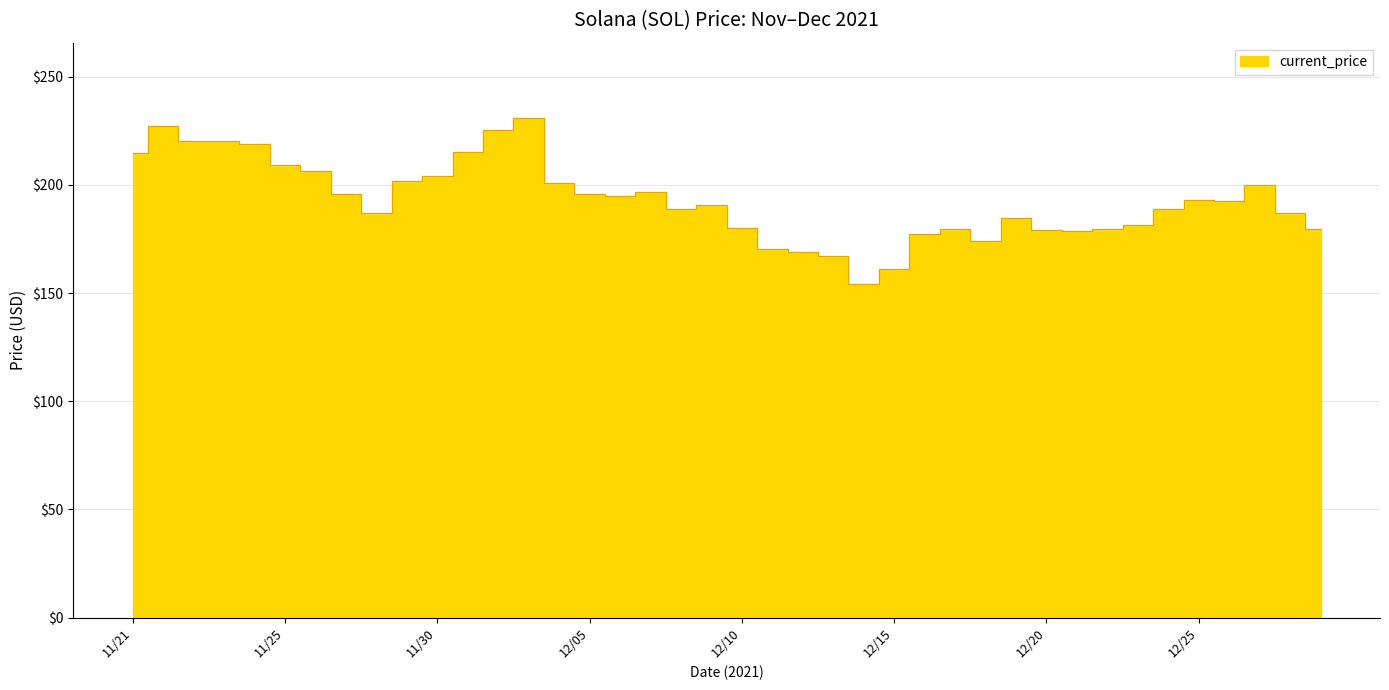

What is the smallest value displayed?

154.3